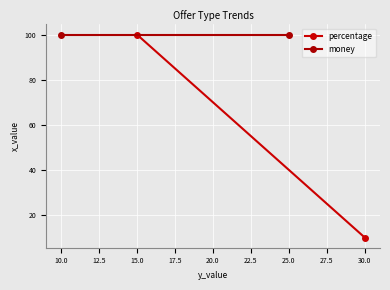

What are all the series names shown in the legend?

percentage, money